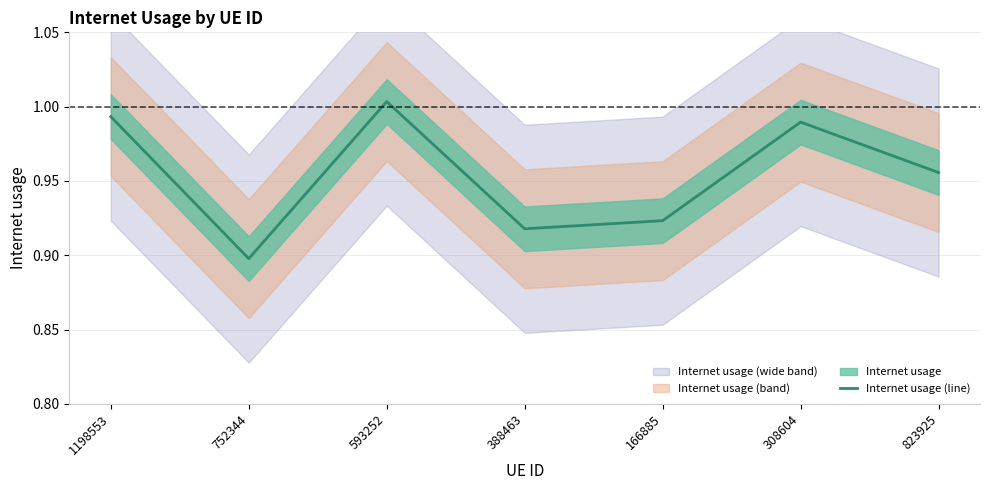

At which category does the chart reach its minimum across all series?

752344